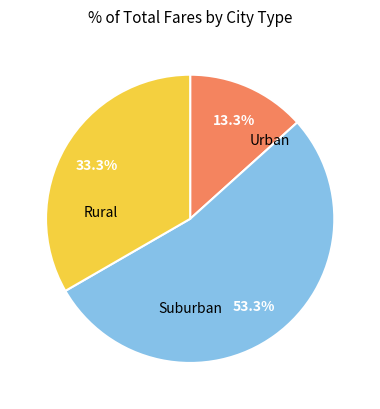

Does any single category account for the majority?

Yes